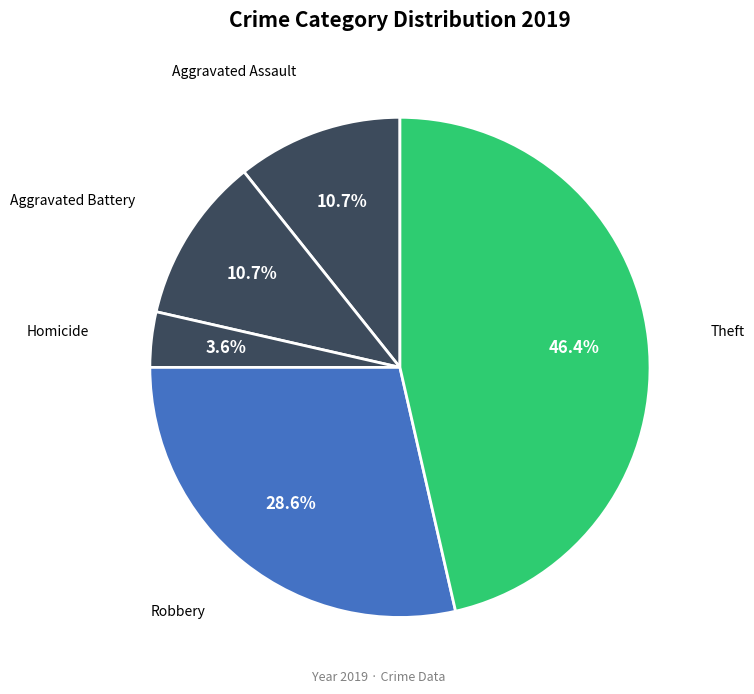

Count the number of slices in the pie.

5